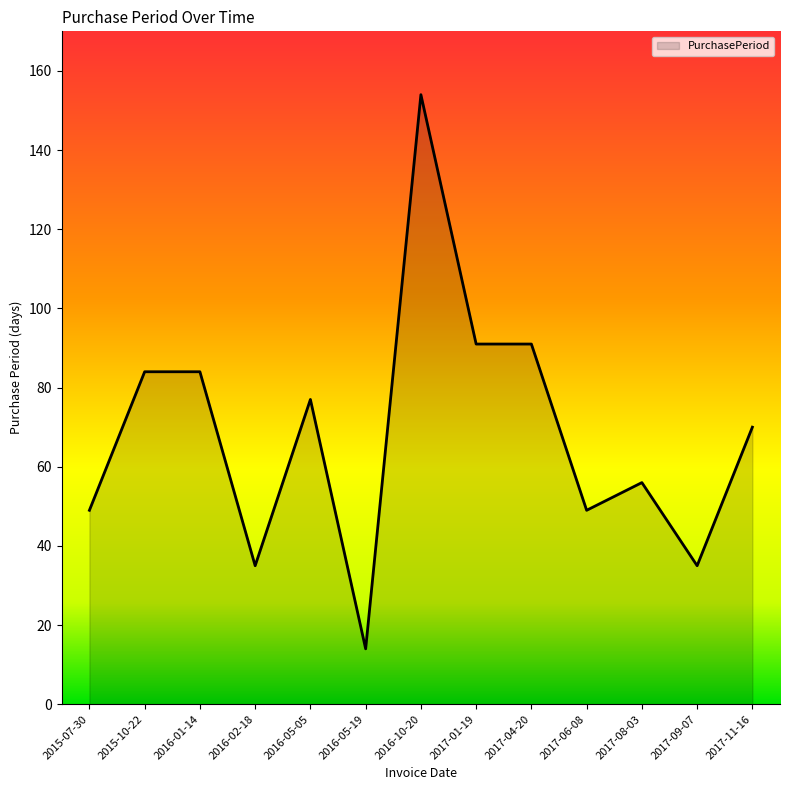

What position from the right is 2016-05-19?

8